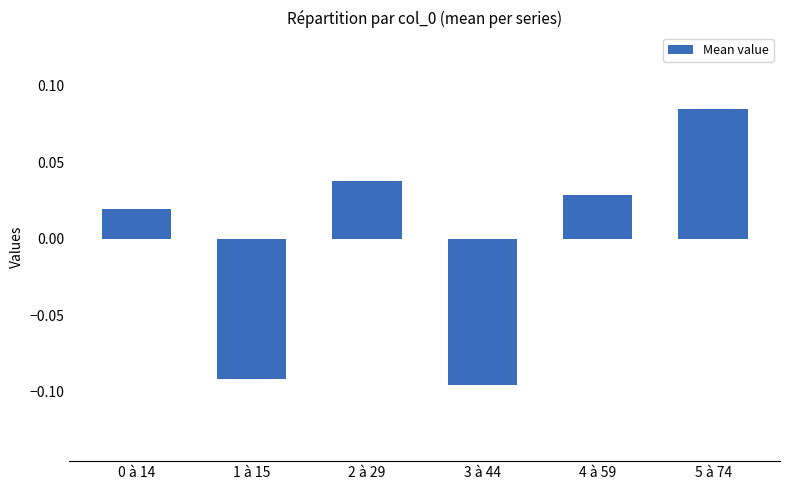

Are the bars grouped side by side (vs. stacked)?

No